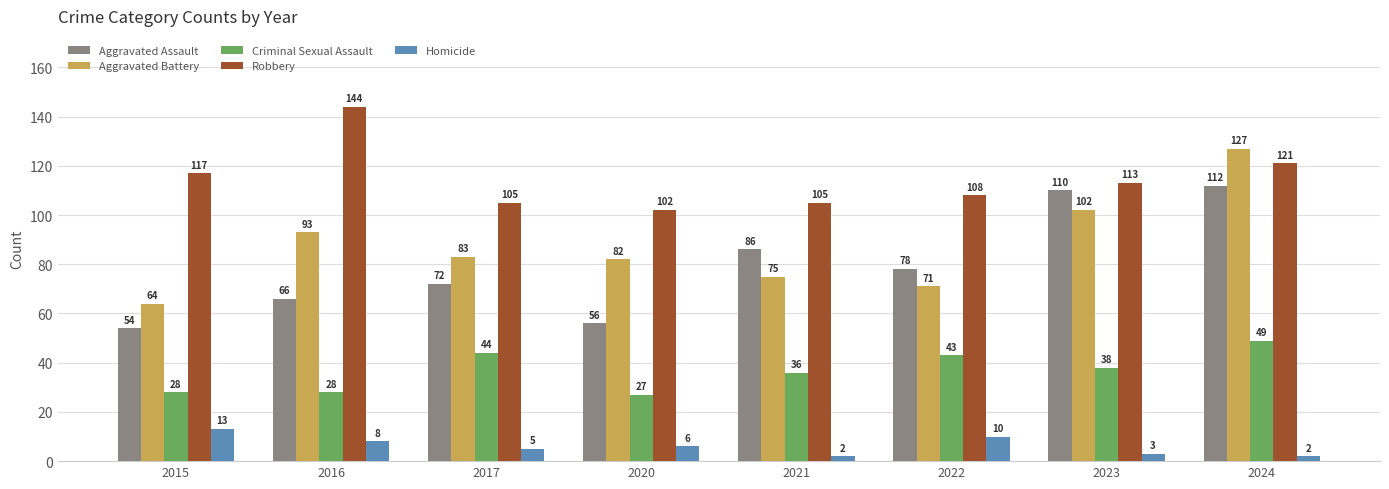

What is the maximum value for Homicide?

13